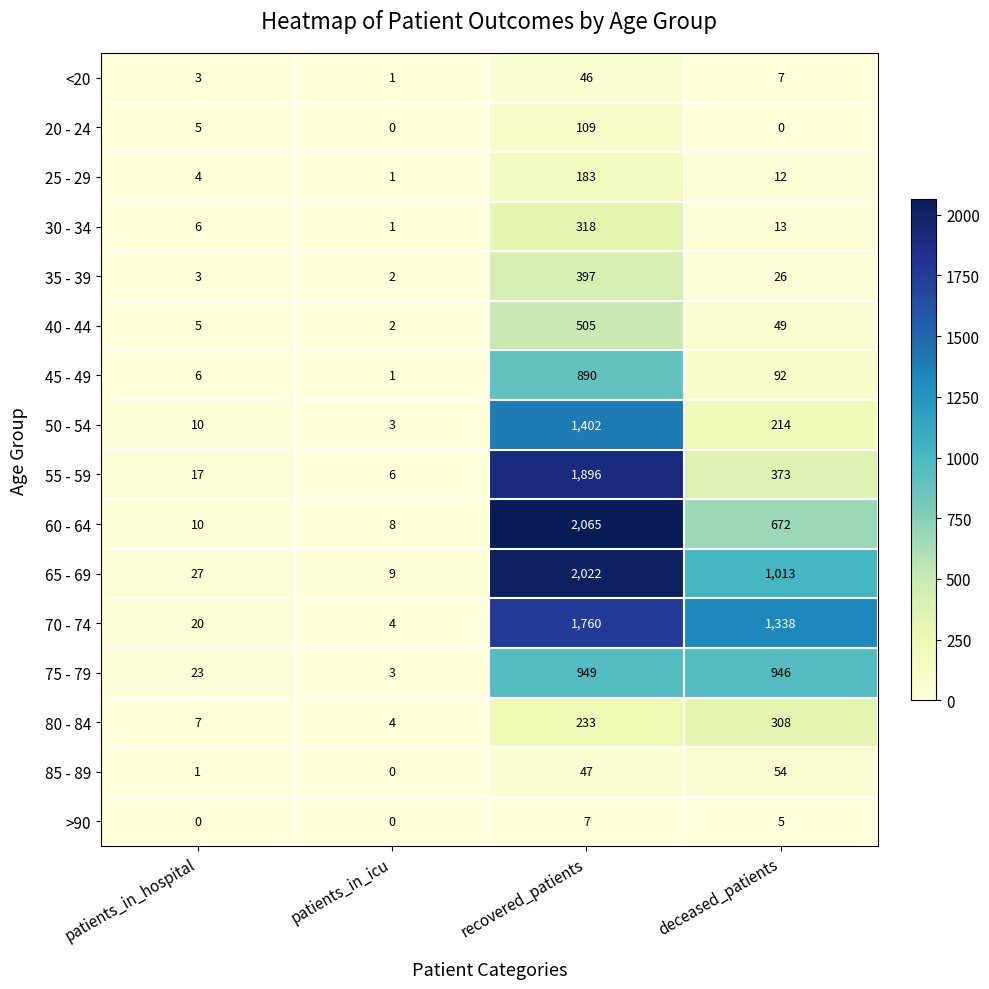

The value of 35 - 39 at recovered_patients is 397. True or false?

True